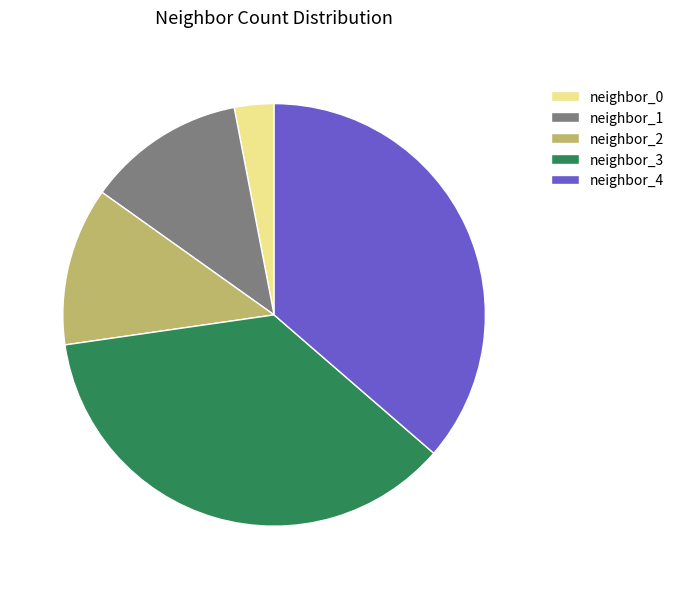

True or false: neighbor_1 accounts for 22% of the total.

False